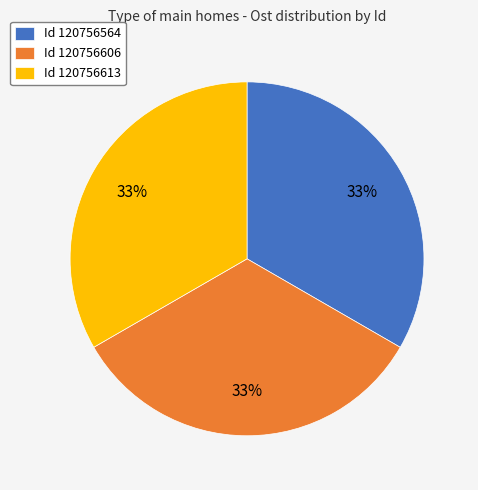

How many slices are in this pie chart?

3